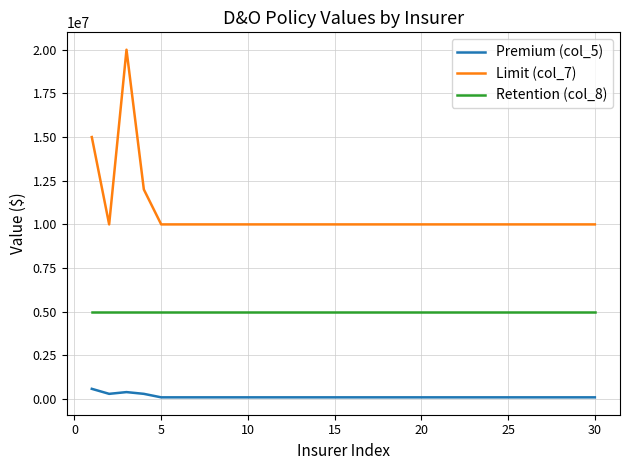

Which series has the largest total across all categories?

Limit (col_7)